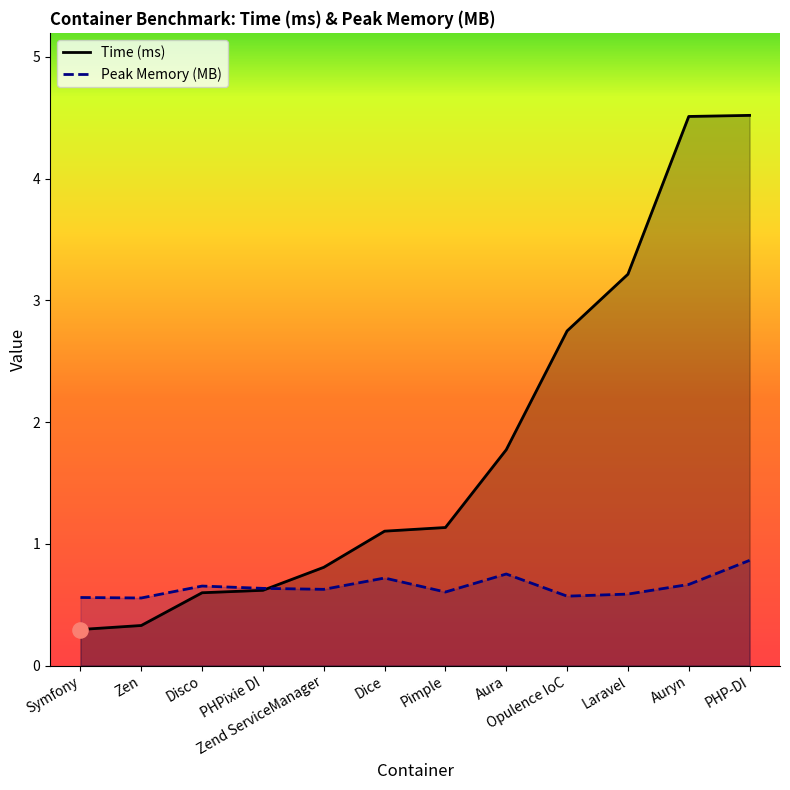

What are all the series names shown in the legend?

Time (ms), Peak Memory (MB)